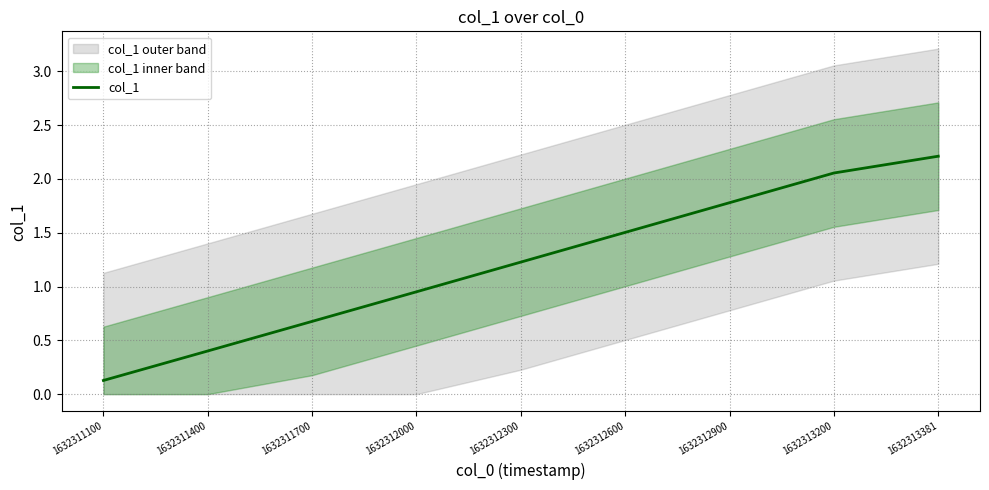

Where is the data nearest to the value 1?

1632312000